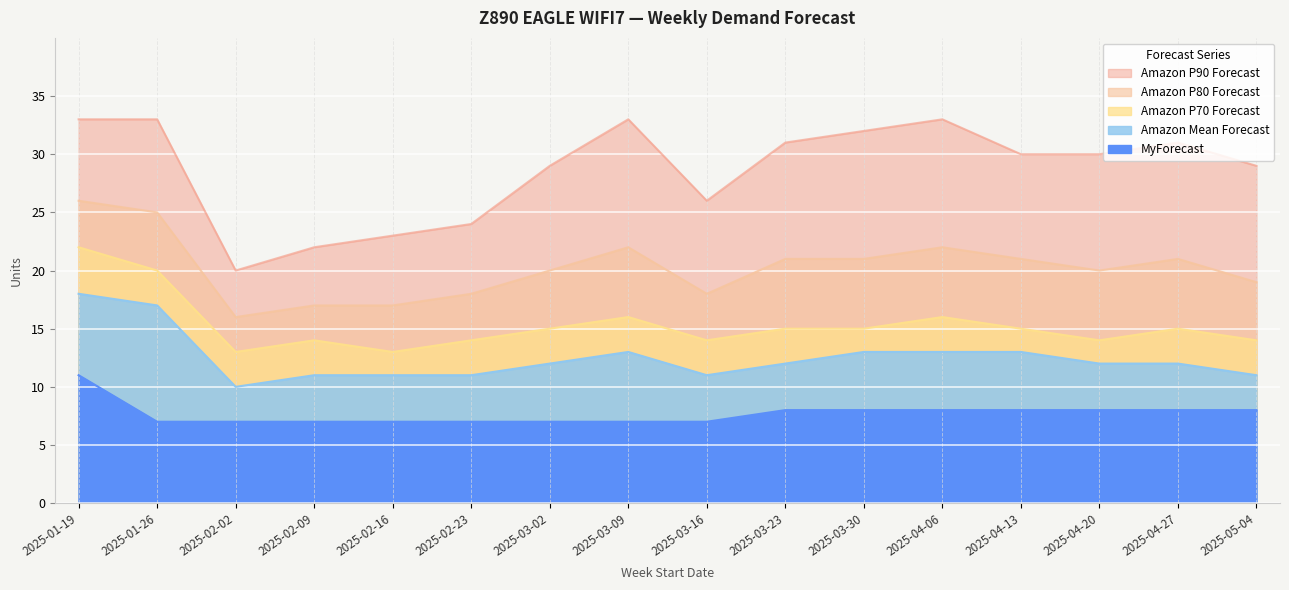

What is the value of the Amazon Mean Forecast point at the 4th from the left?

11